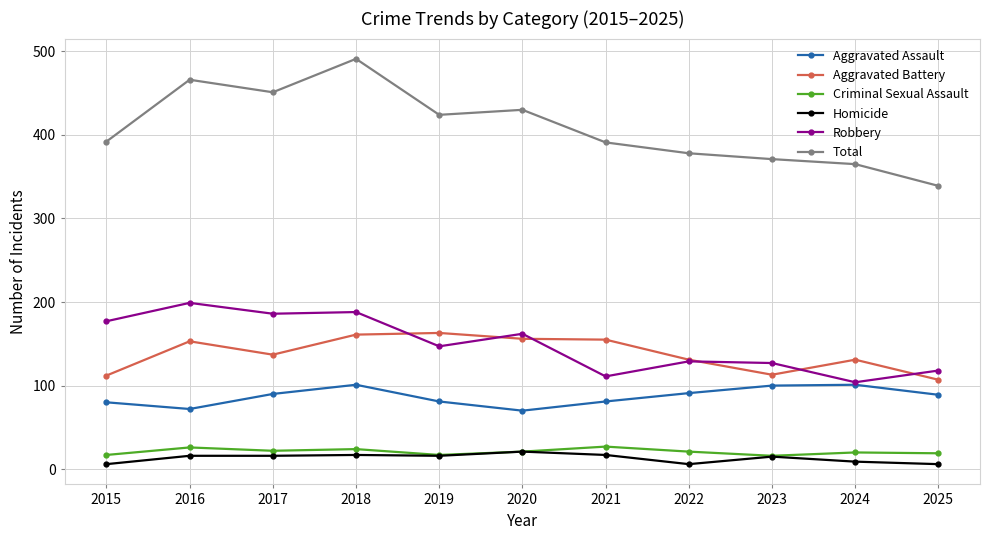

What is the greatest value displayed?

491